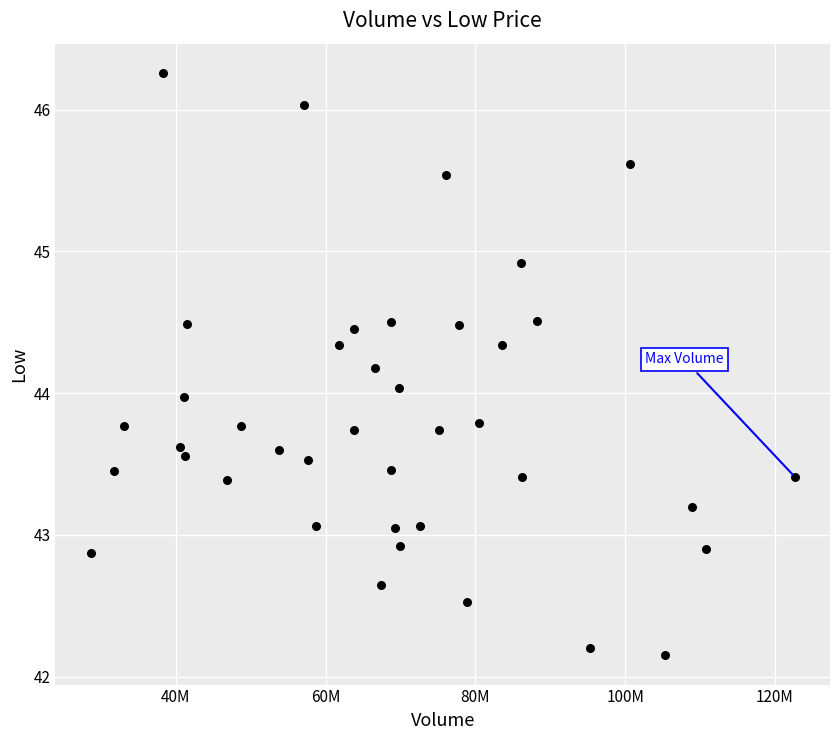

What is the range of X values (max minus min)?

94020400.0